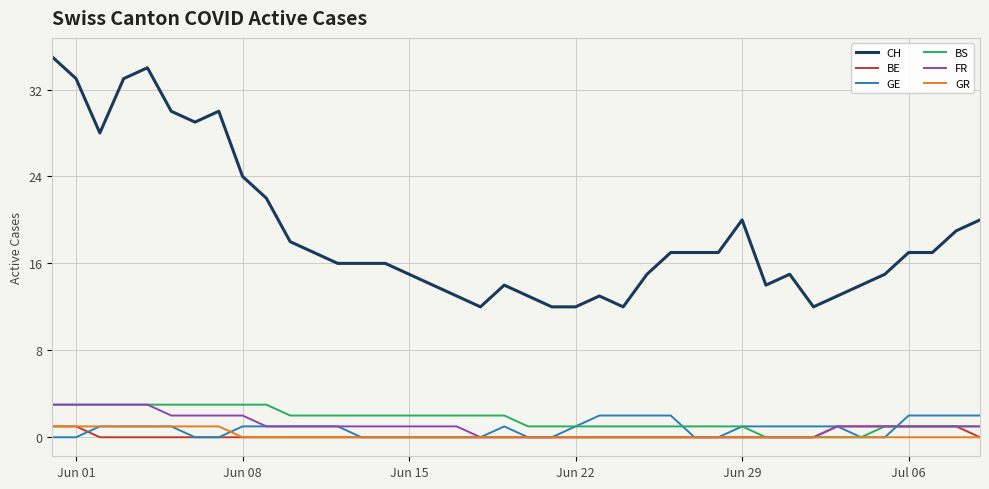

Does the chart display data point markers on the line(s)?

No